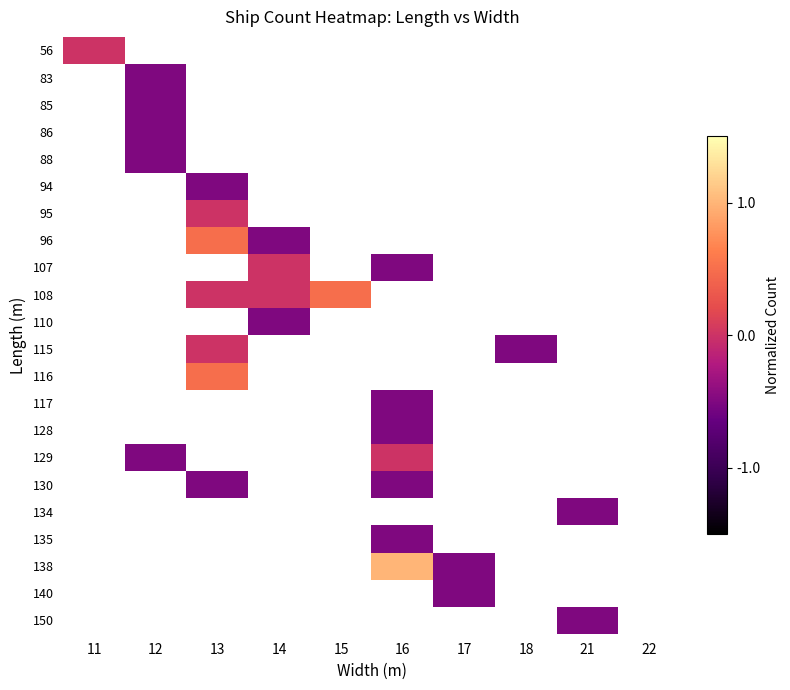

Count the number of data series in this chart.

22